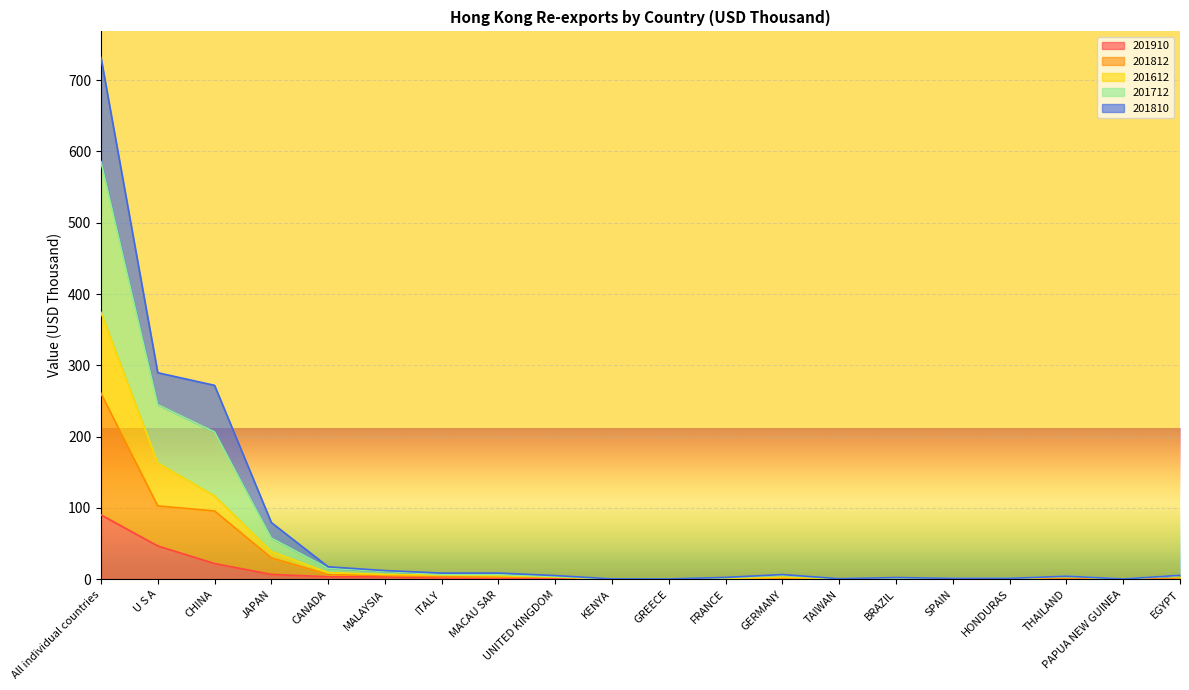

How many interior local peaks does the 201810 series have?

3